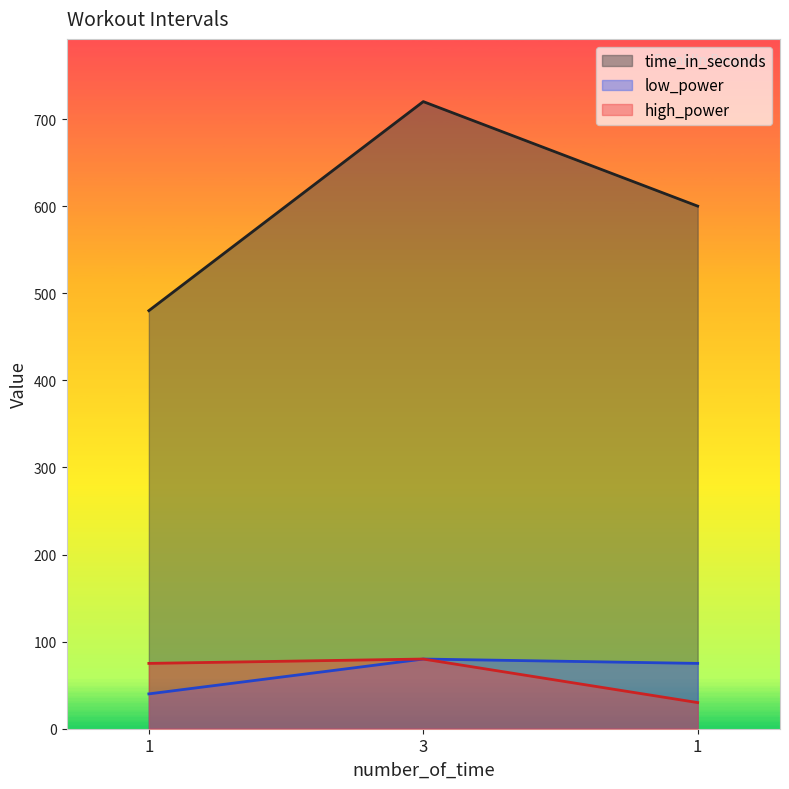

How many data points in high_power are less than 75?

1